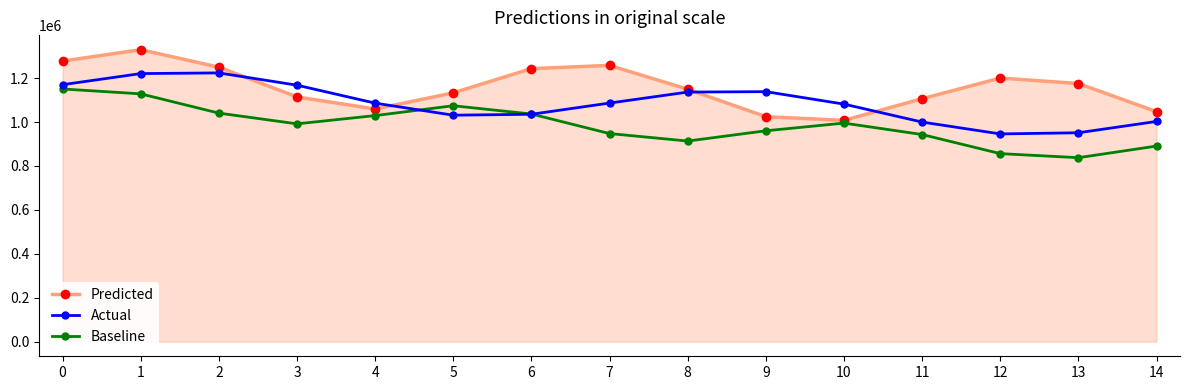

What is the maximum value for Actual?

1223622.1